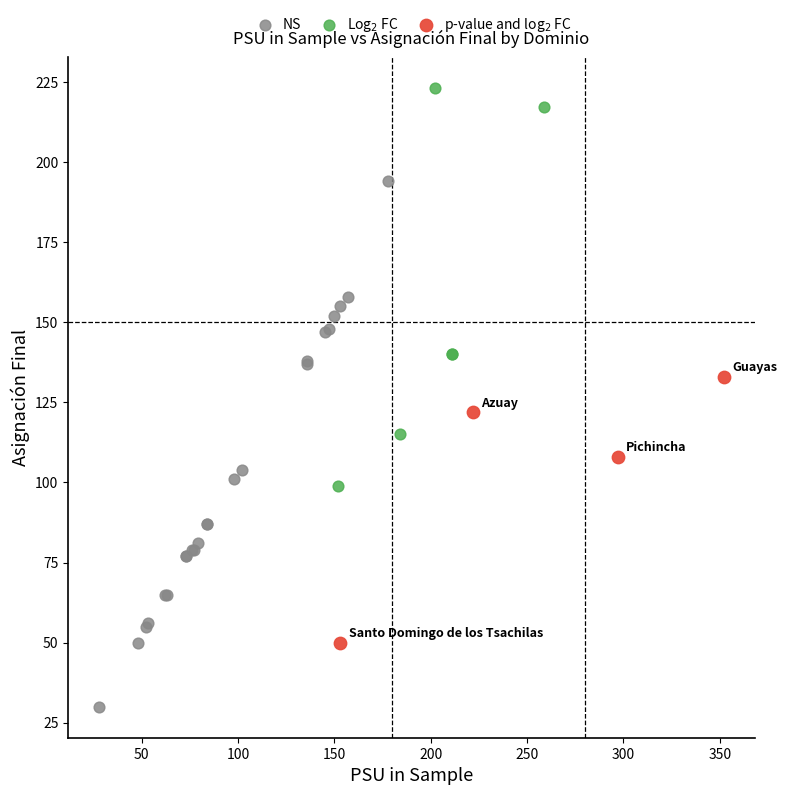

Which series contains the lowest Y value?

NS